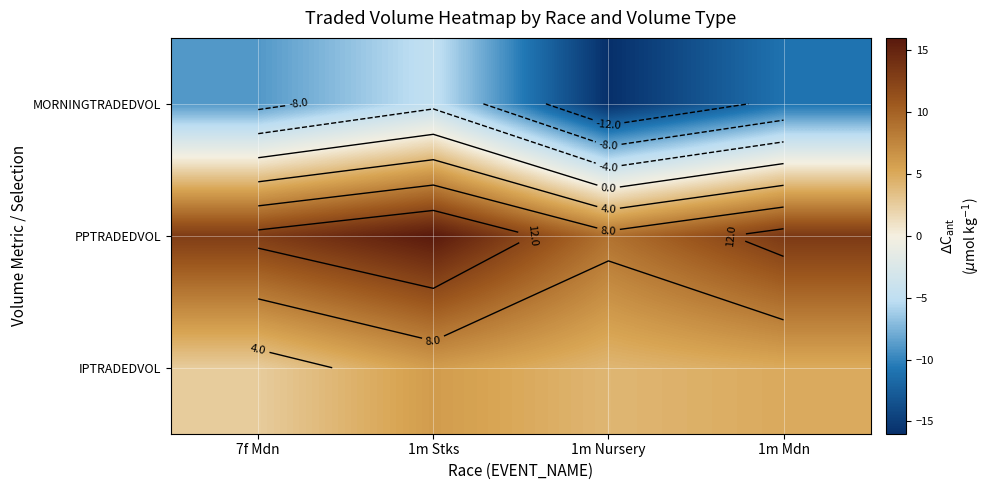

What is the difference between the maximum and minimum values in the PPTRADEDVOL series?

7.1